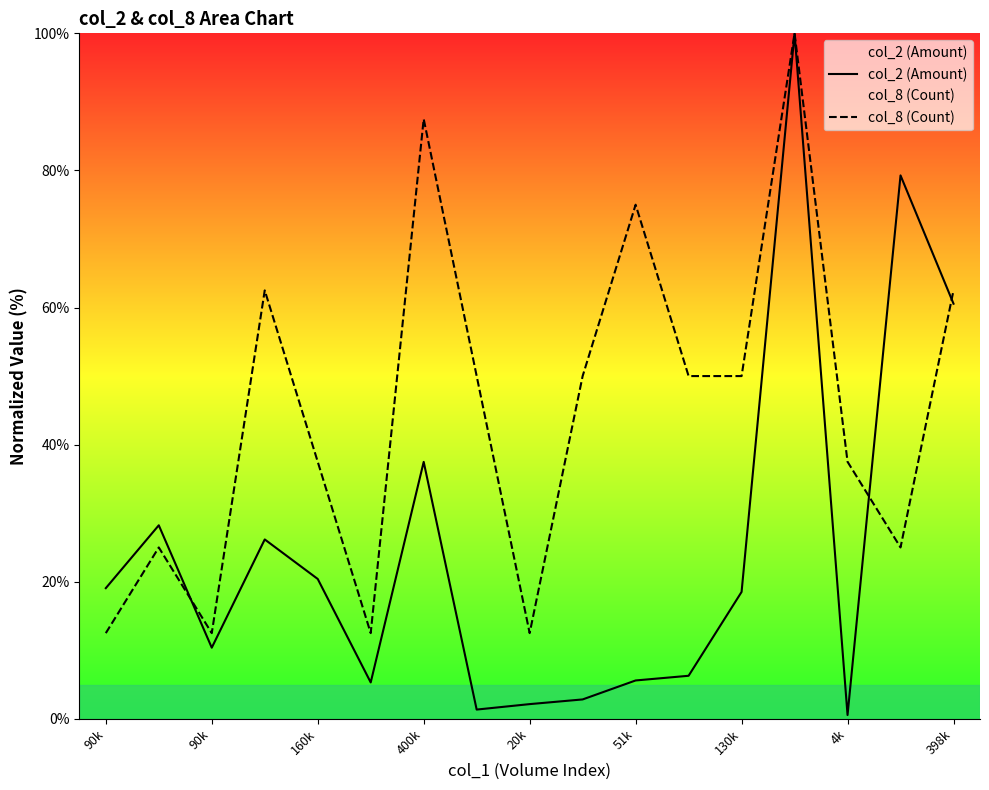

What are all the series names shown in the legend?

col_2 (Amount), col_8 (Count)